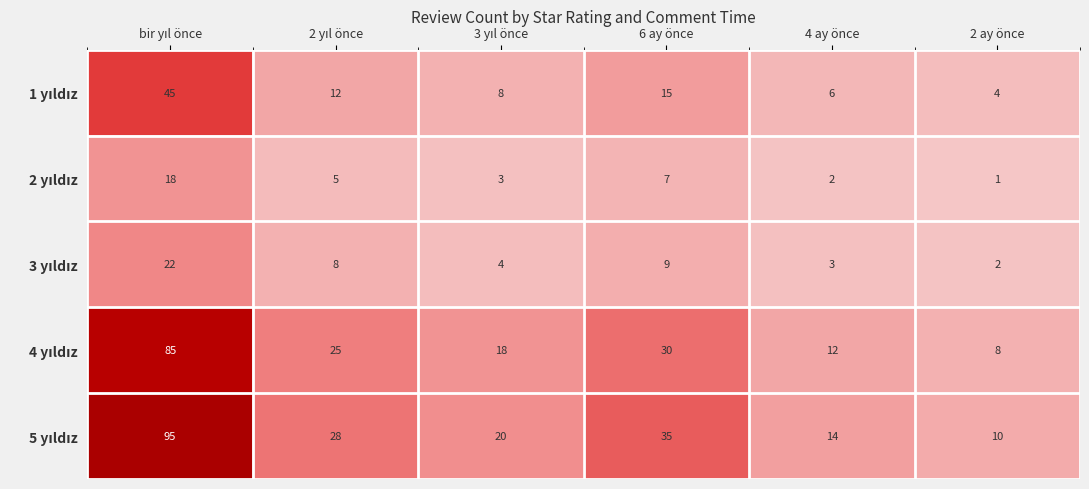

What is the greatest value displayed?

95